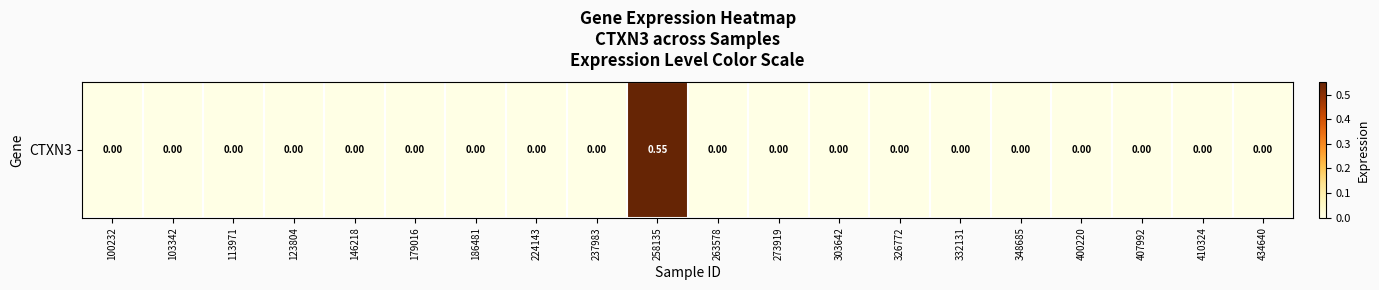

Reading left to right, list all the values displayed in this chart.

0.0	0.0	0.0	0.0	0.0	0.0	0.0	0.0	0.0	0.6	0.0	0.0	0.0	0.0	0.0	0.0	0.0	0.0	0.0	0.0